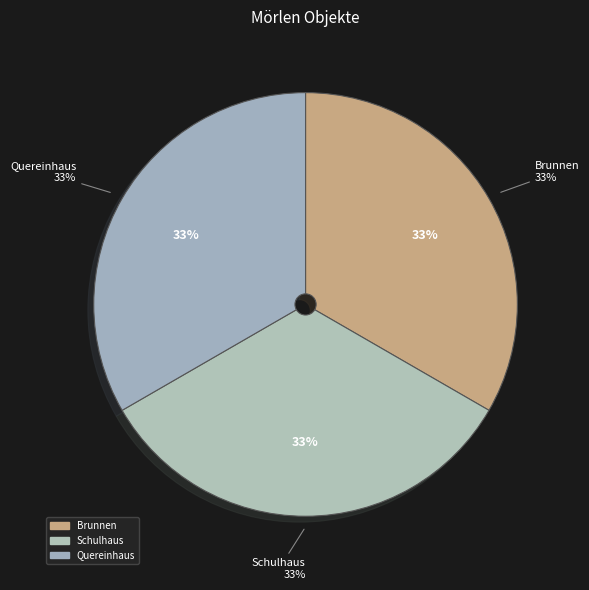

Rank the categories by value from lowest to highest.

Schulhaus, Quereinhaus, Brunnen